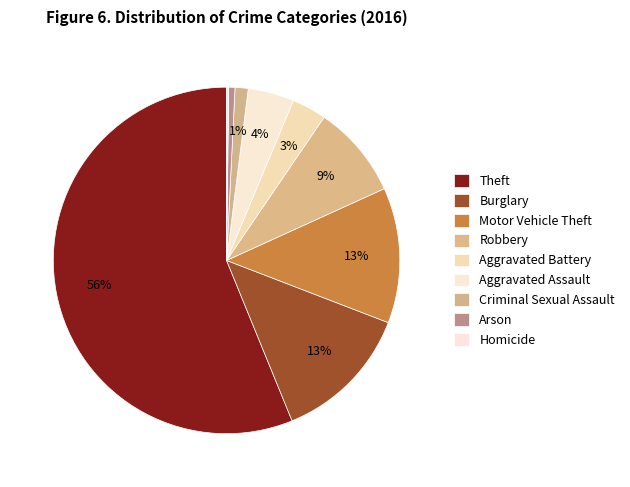

To the nearest percent, what is the combined percentage of Robbery and Burglary?

22%